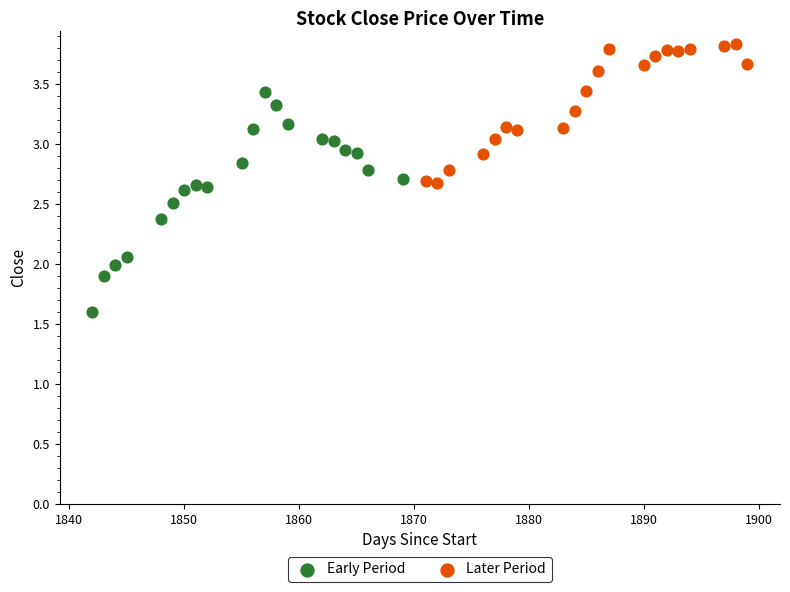

Which series has the largest Y range (max minus min)?

Early Period